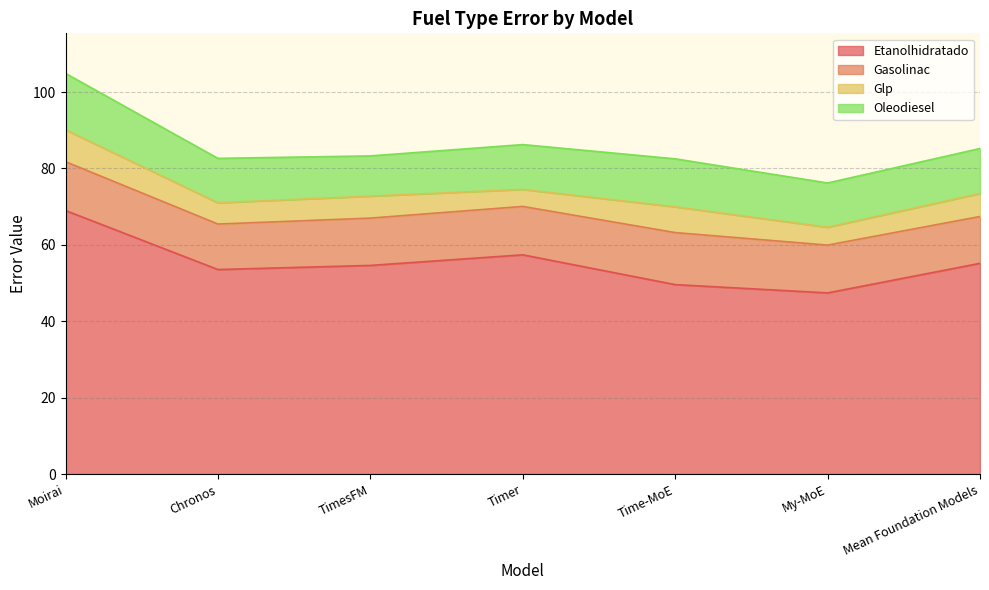

How many interior local valleys does the Glp series have?

3